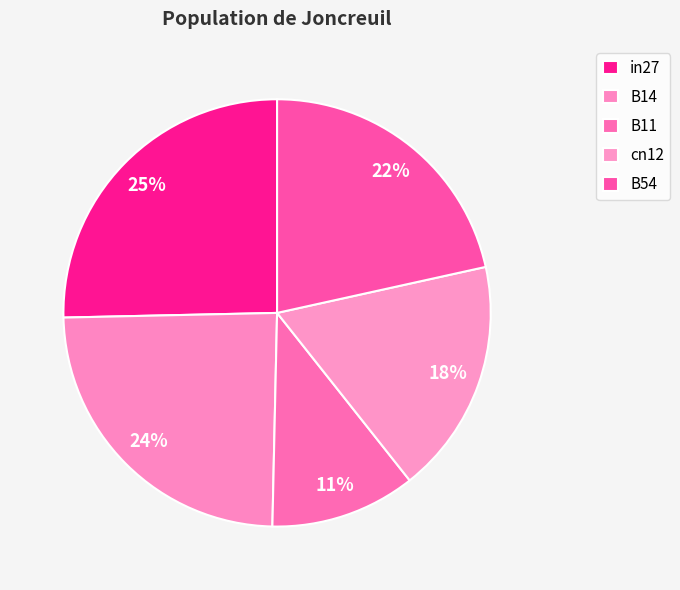

How many slices are in this pie chart?

5